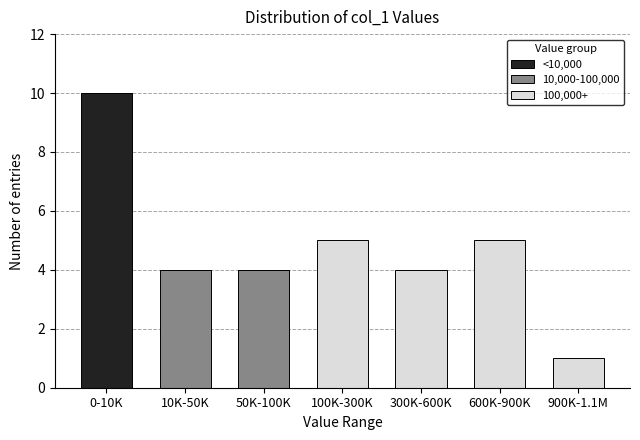

Reading left to right, list the values for the <10,000 series.

0-10K=10	10K-50K=0	50K-100K=0	100K-300K=0	300K-600K=0	600K-900K=0	900K-1.1M=0